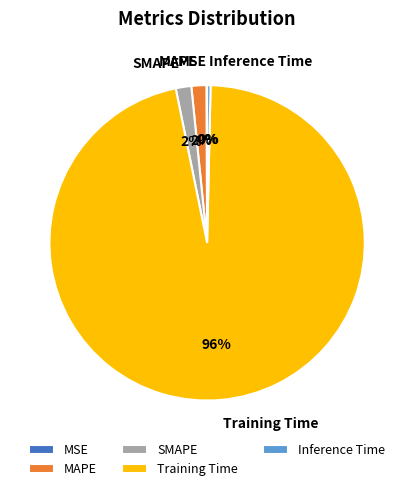

Between Inference Time and SMAPE, which is larger?

SMAPE